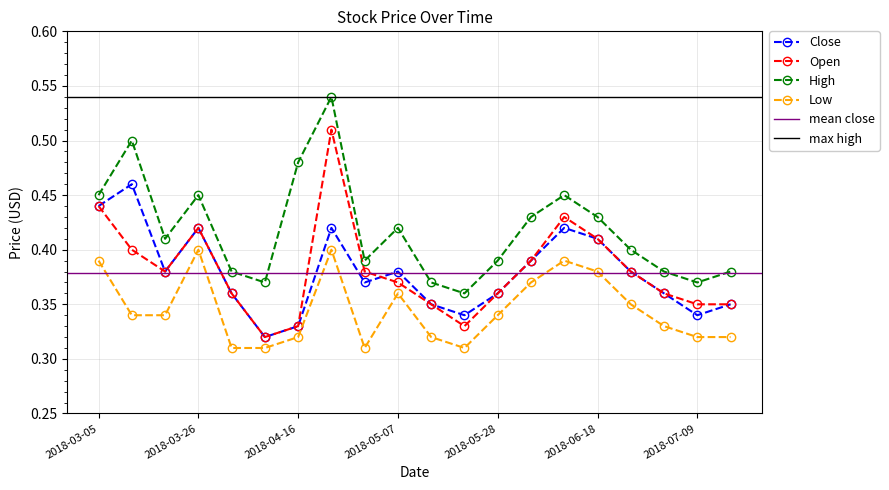

Between 2018-05-07 and 2018-07-16, which series saw the biggest shift?

High